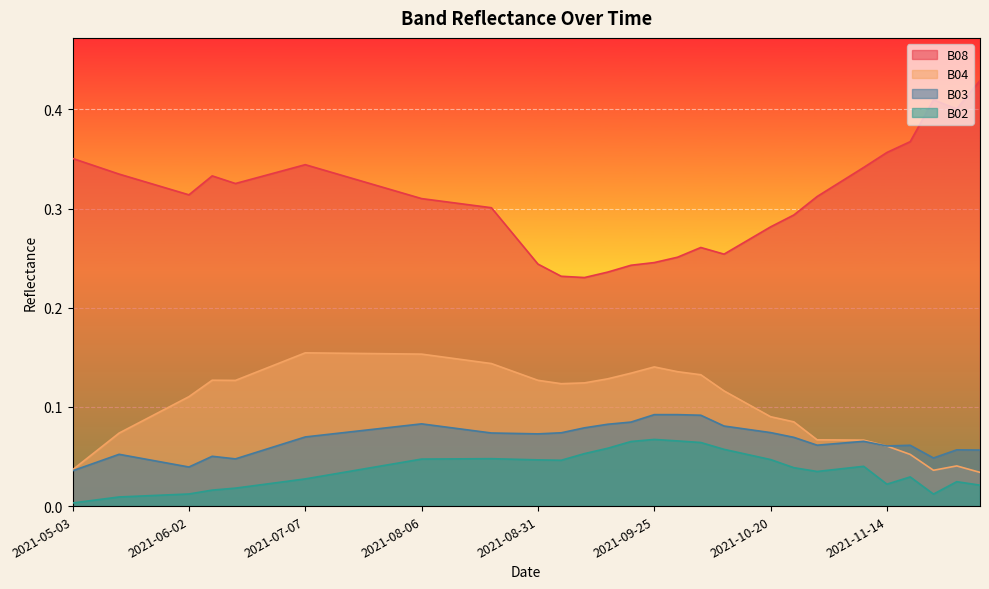

Which series changed the most between 2021-05-08 and 2021-09-30?

B08